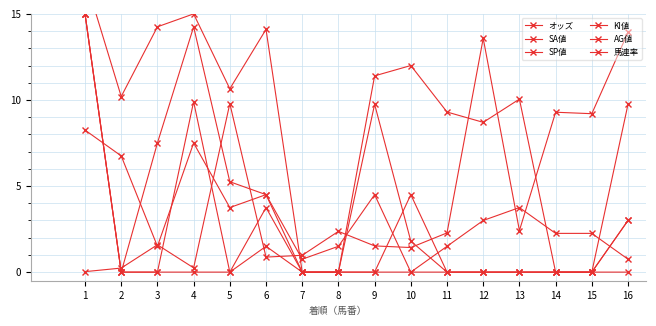

How many lines are shown in the chart?

6